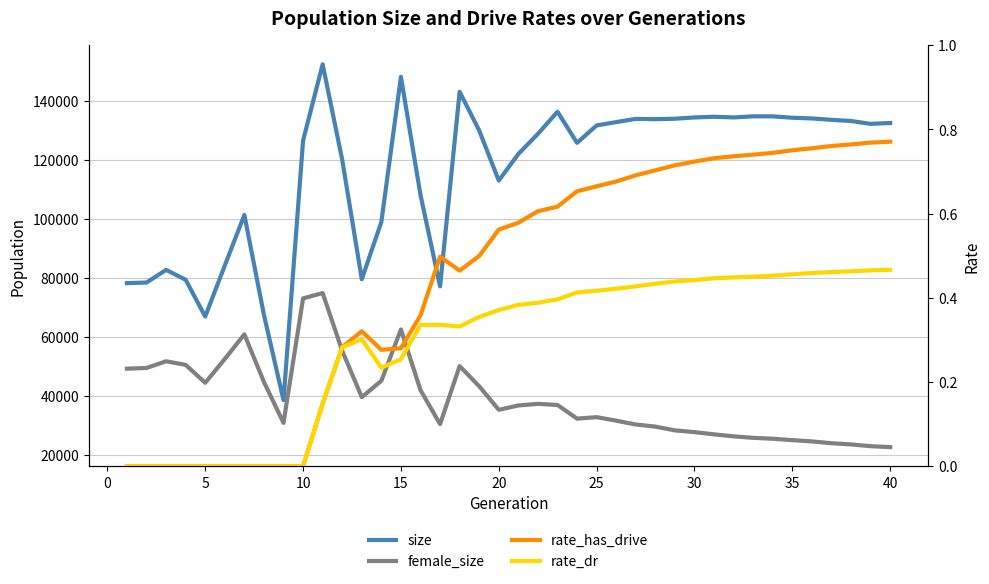

True or false: female_size and rate_dr cross at least once.

False